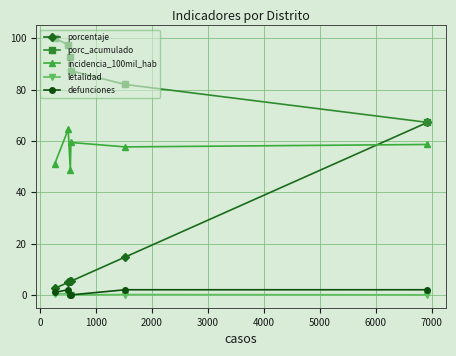

What is the minimum value for porc_acumulado?

67.2